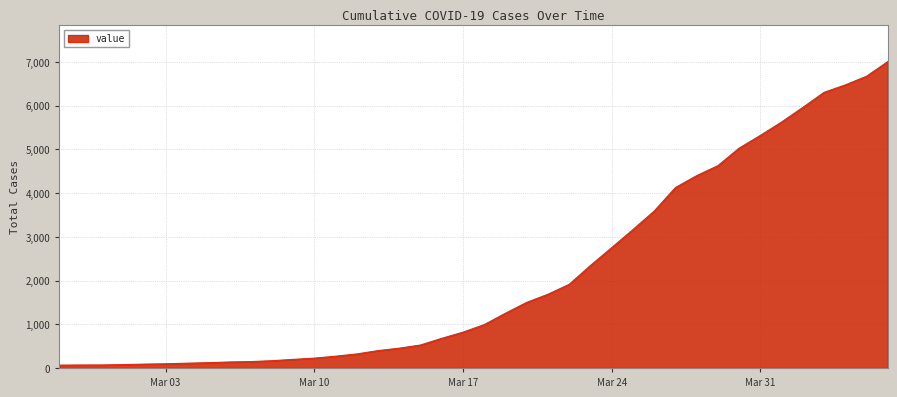

What is the maximum value shown in the chart?

7009